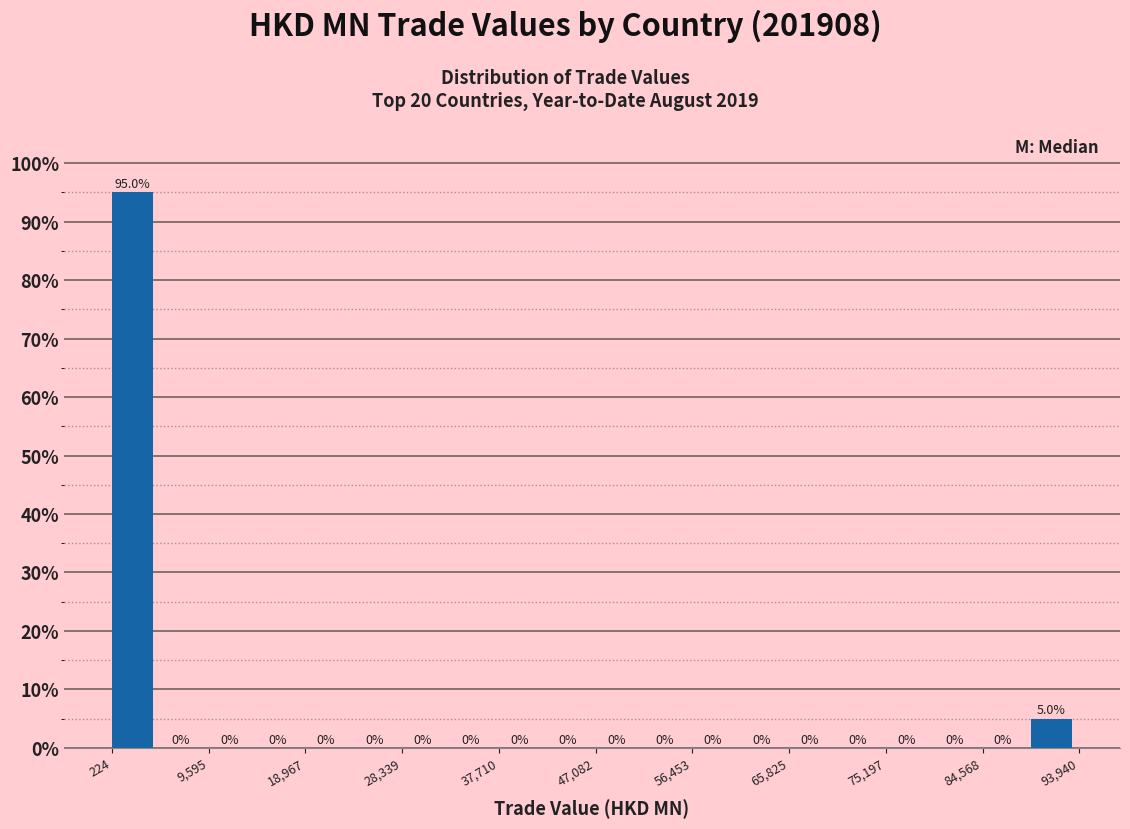

Over which range of the x-axis is the bar tallest?

0 to 5000